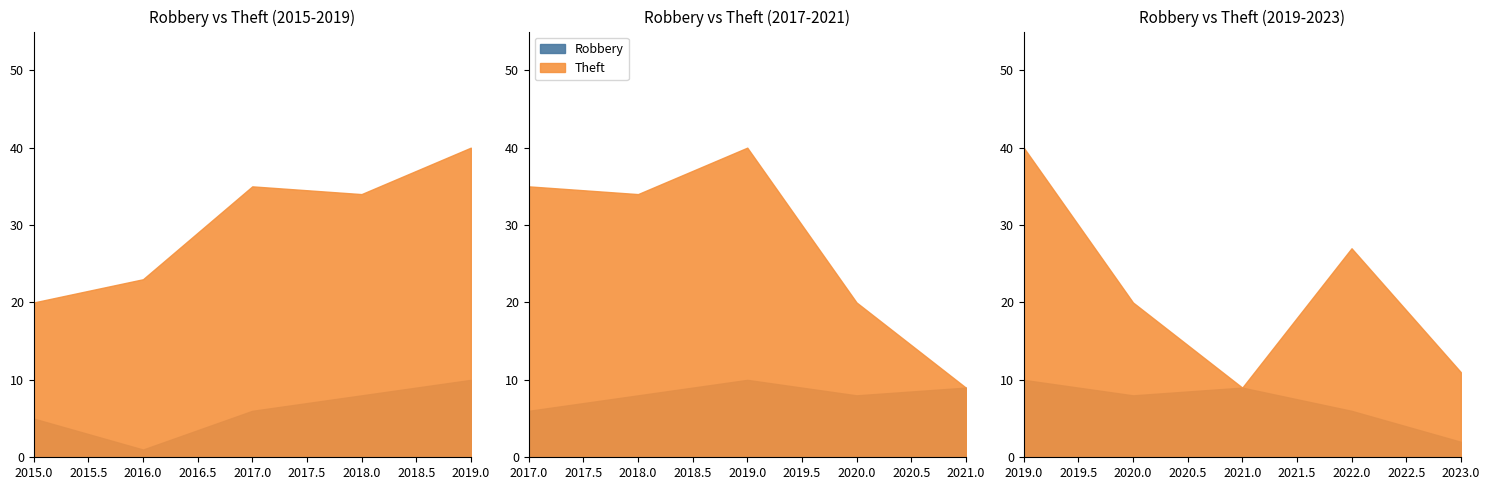

What is the minimum value shown in the chart?

1